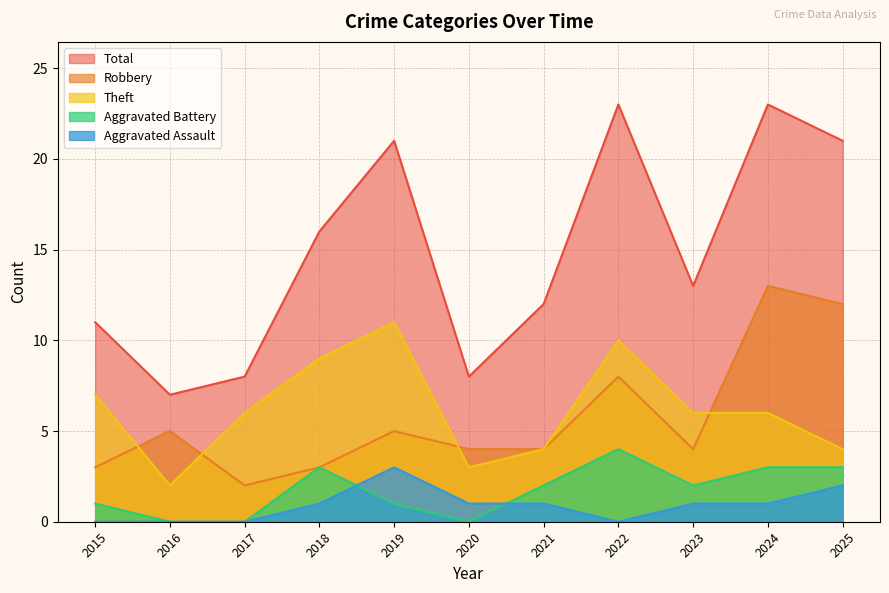

At how many categories does at least one series exceed 17?

4